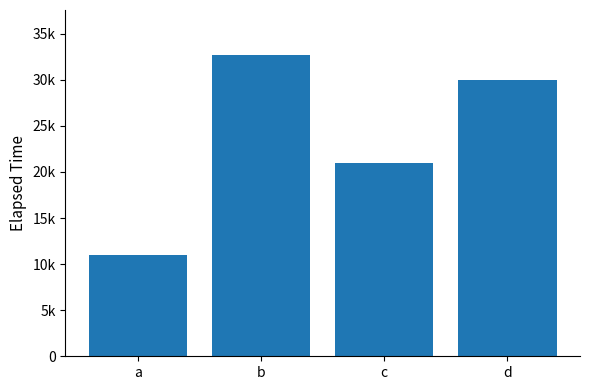

How many values are below 30000?

2